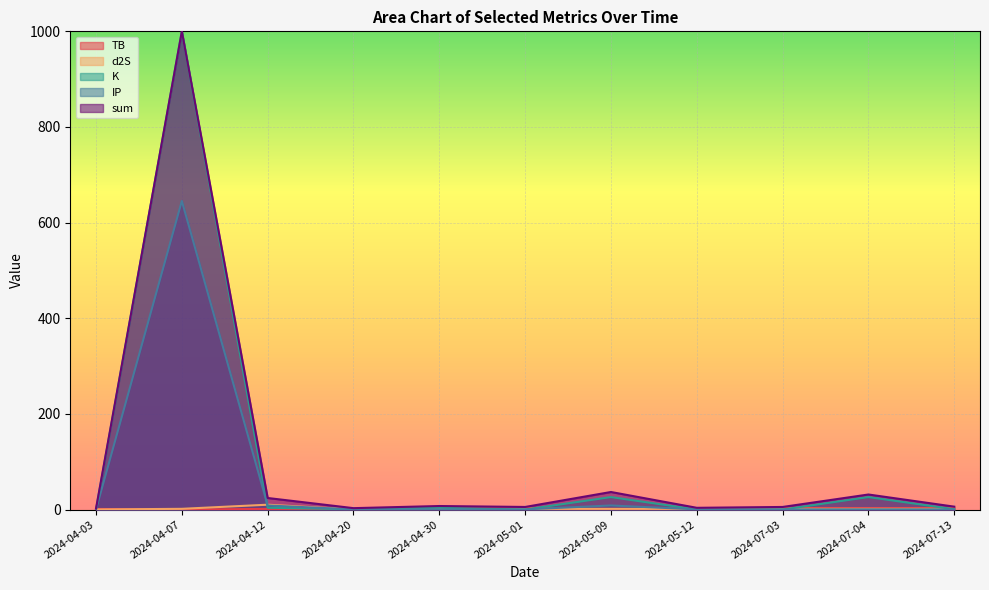

True or false: d2S has more than 2 interior local peaks.

False